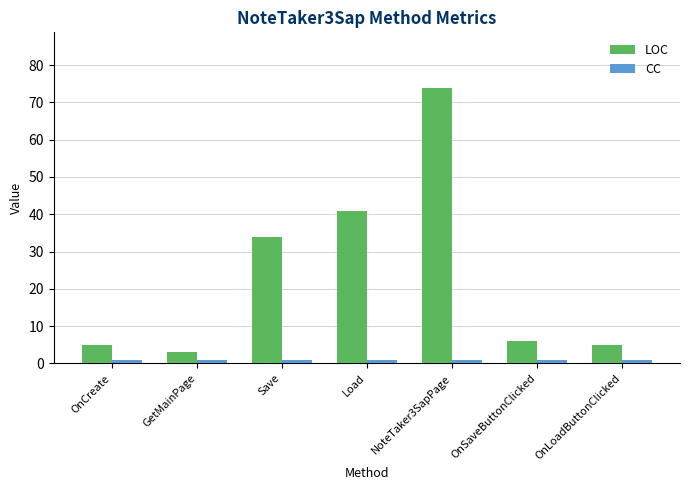

The LOC series shows 5 at OnCreate. True or false?

True